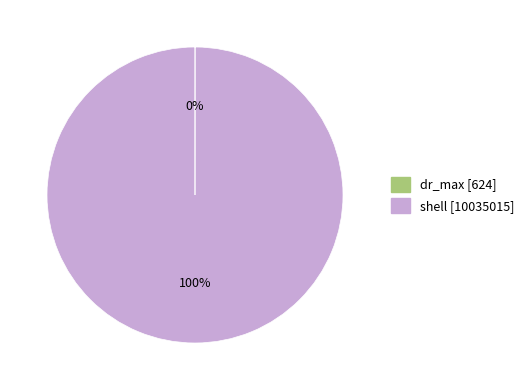

To the nearest percent, what is the difference between the largest and smallest slice percentages?

100%